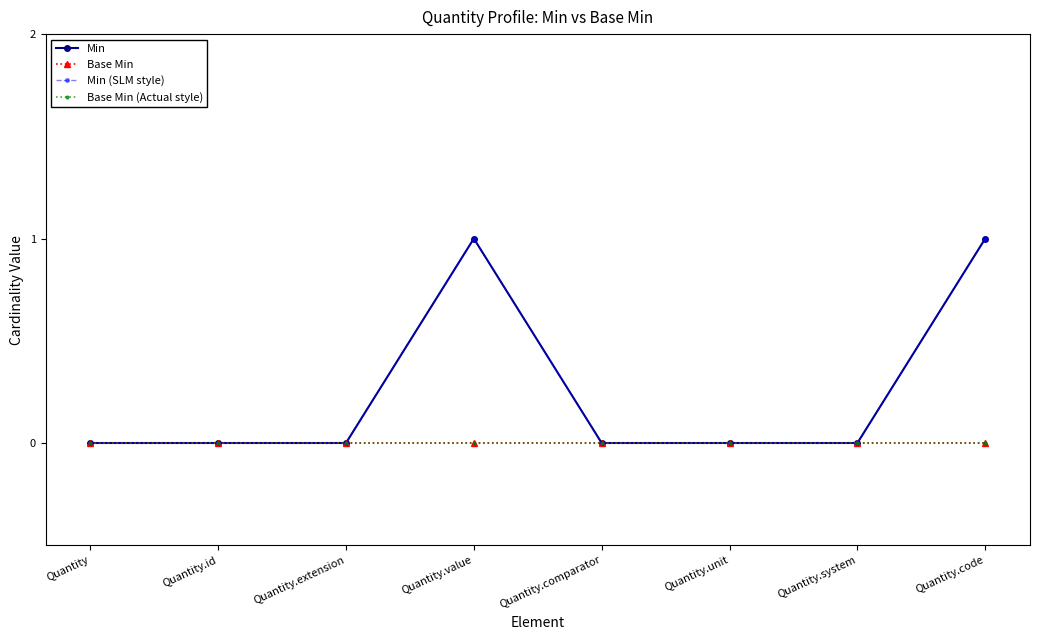

Reading right to left, transcribe all the data shown in this chart.

Min: Quantity.code=1	Quantity.system=0	Quantity.unit=0	Quantity.comparator=0	Quantity.value=1	Quantity.extension=0	Quantity.id=0	Quantity=0
Base Min: Quantity.code=0	Quantity.system=0	Quantity.unit=0	Quantity.comparator=0	Quantity.value=0	Quantity.extension=0	Quantity.id=0	Quantity=0
Min (SLM style): Quantity.code=1	Quantity.system=0	Quantity.unit=0	Quantity.comparator=0	Quantity.value=1	Quantity.extension=0	Quantity.id=0	Quantity=0
Base Min (Actual style): Quantity.code=0	Quantity.system=0	Quantity.unit=0	Quantity.comparator=0	Quantity.value=0	Quantity.extension=0	Quantity.id=0	Quantity=0